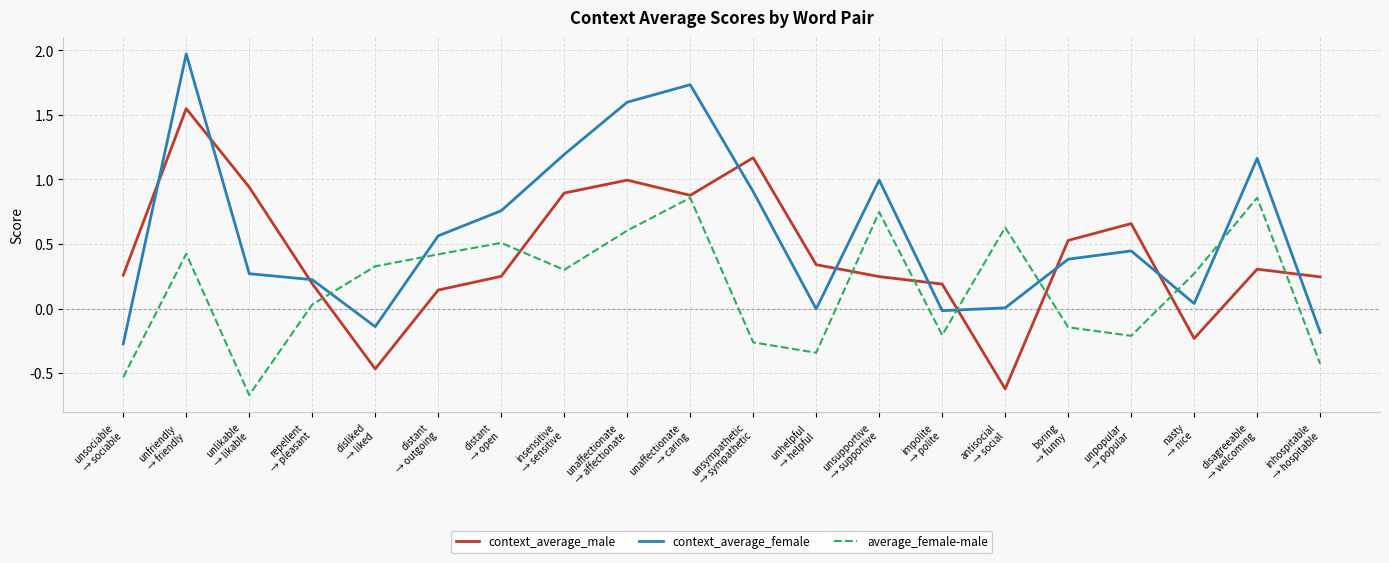

Is the value of context_average_male at distant
→ open greater than the value of context_average_female at unpopular
→ popular?

No